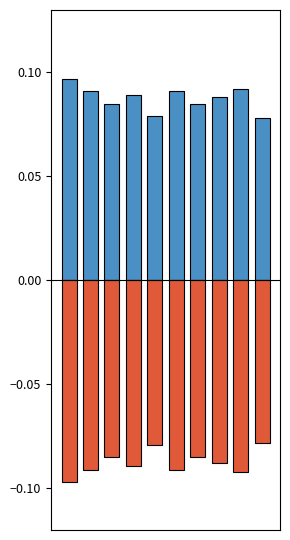

What is the highest value of the isScoringPosession series?

0.1